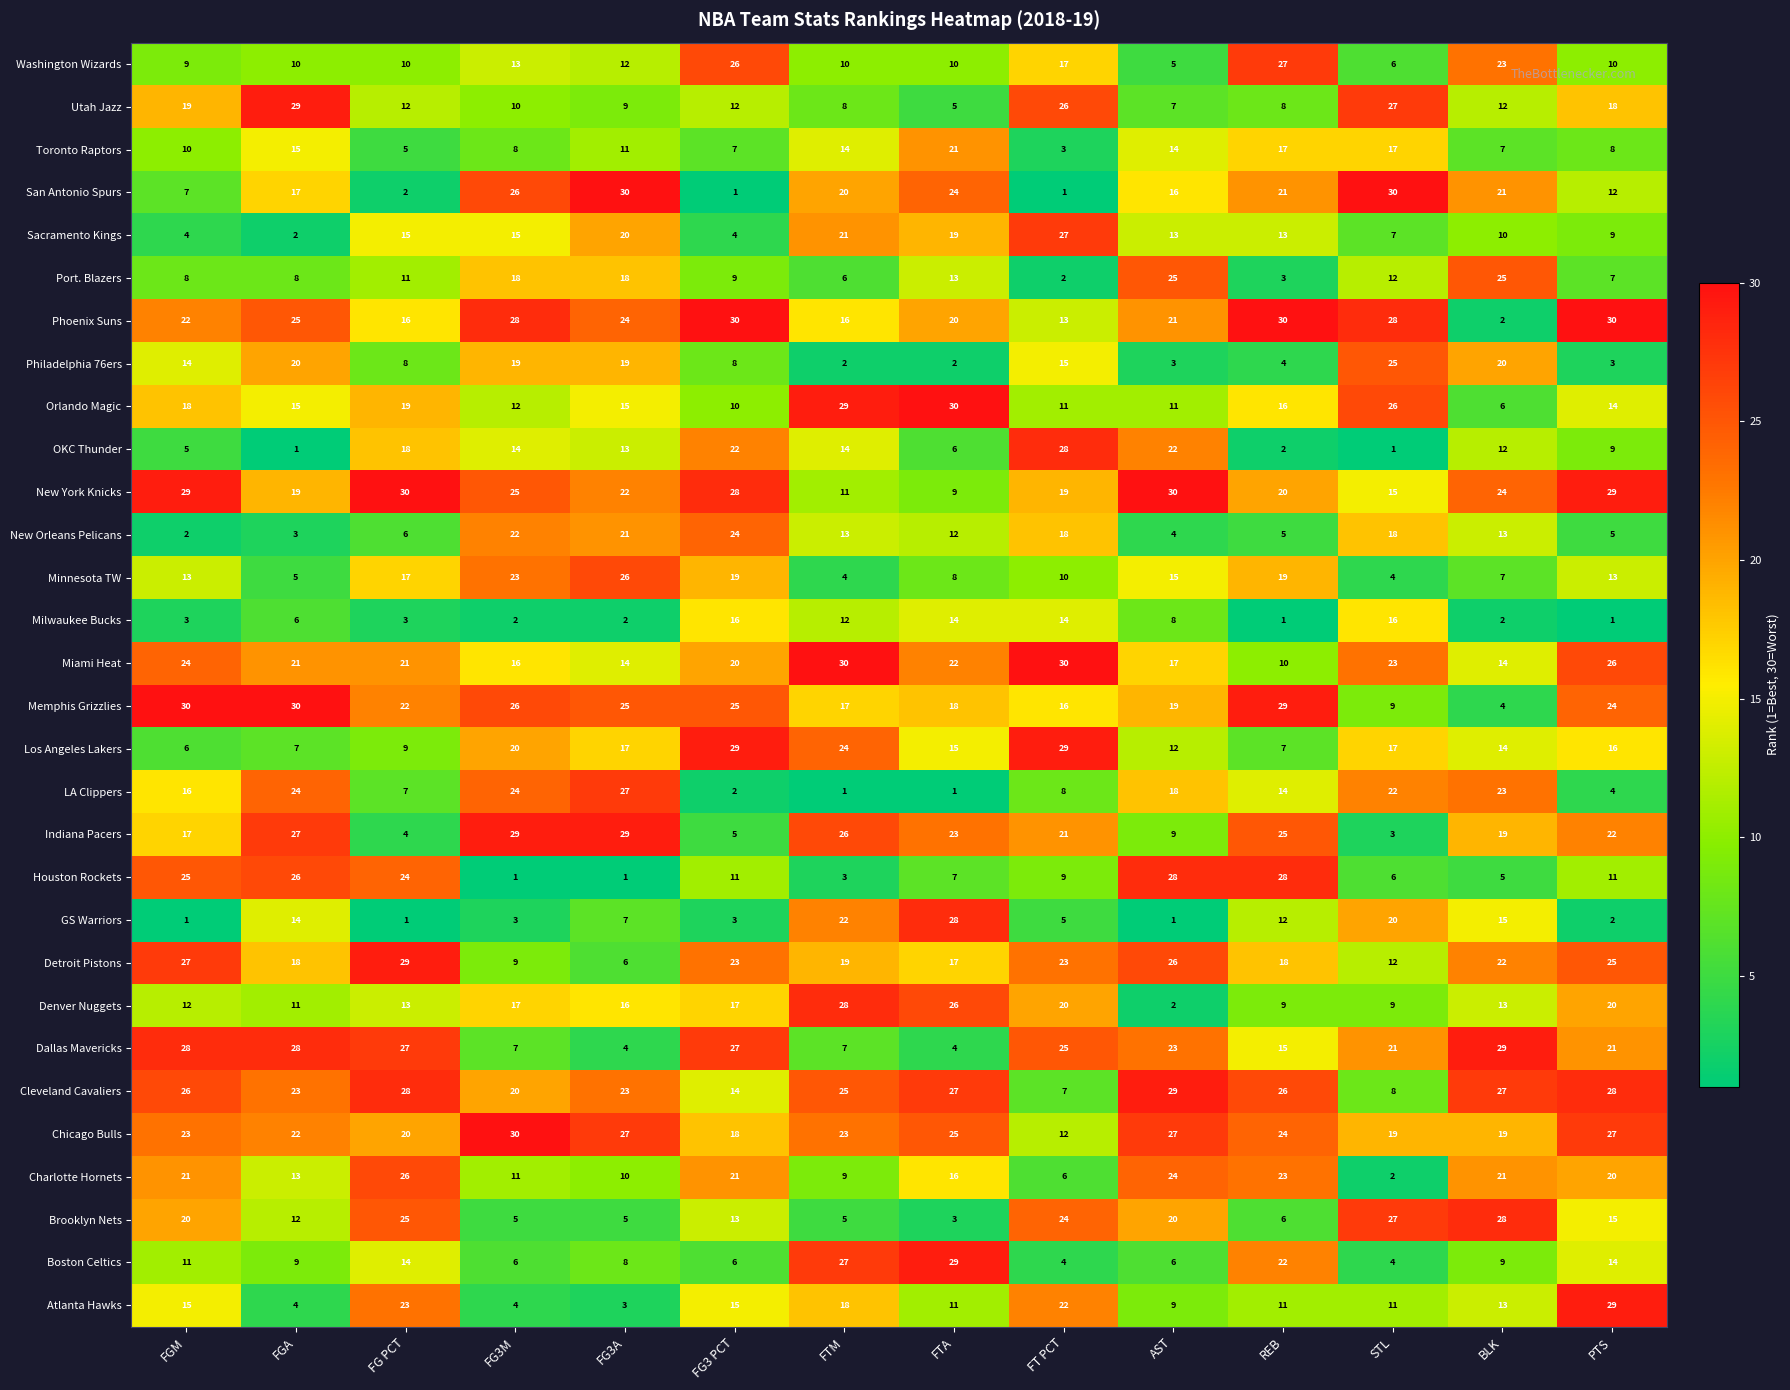

How many values in the Utah Jazz series are below 12?

6